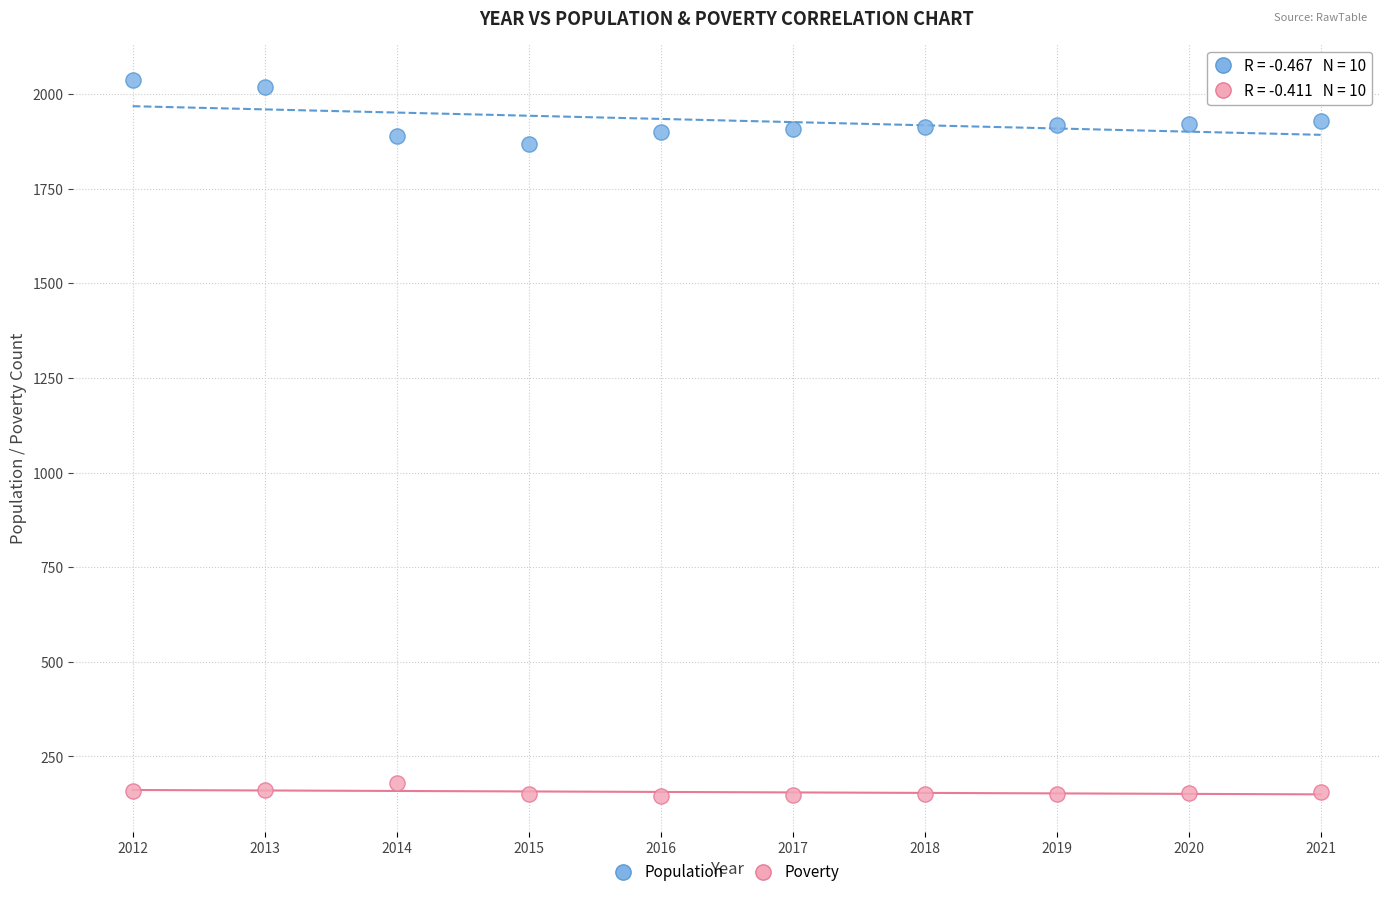

What are all the series names shown in the legend?

Population, Poverty